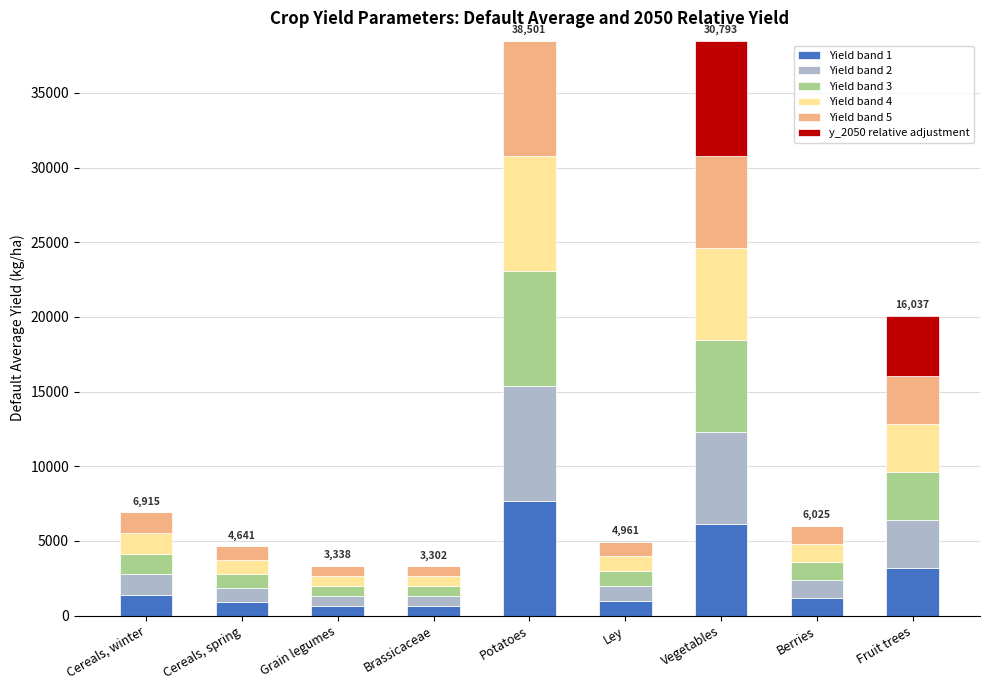

How many distinct data groups are displayed?

6